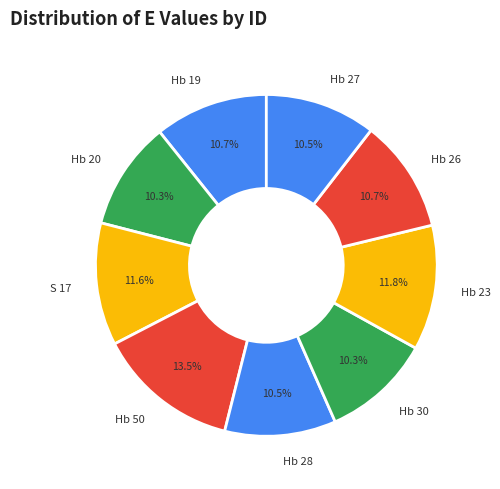

Approximately how many times larger is the value at Hb 30 compared to Hb 19?

1.0